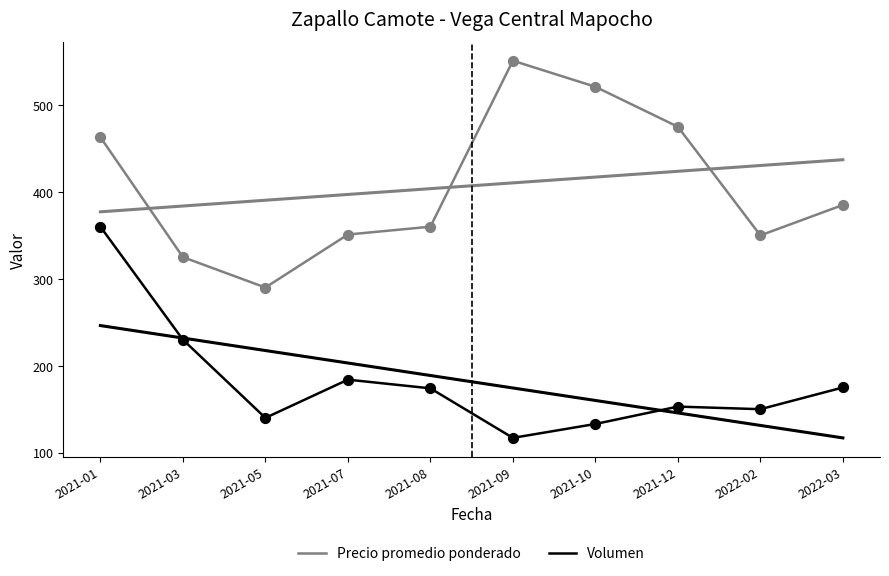

What are all the series names shown in the legend?

Precio promedio ponderado, Volumen